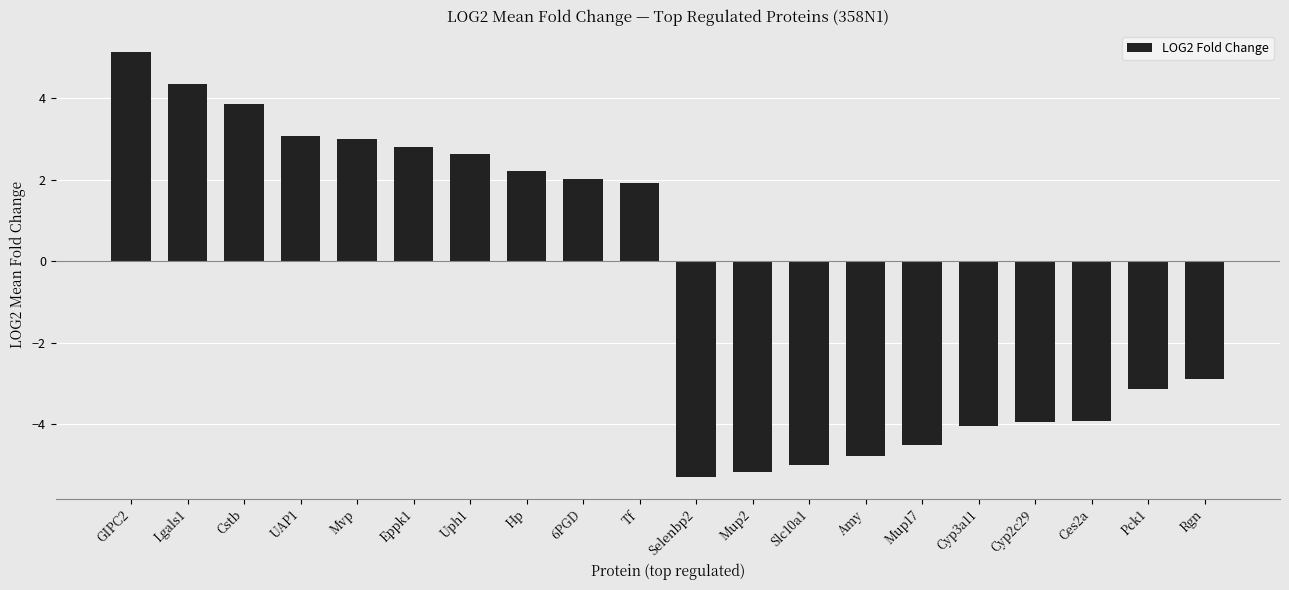

Which category has the highest value across all series?

GIPC2